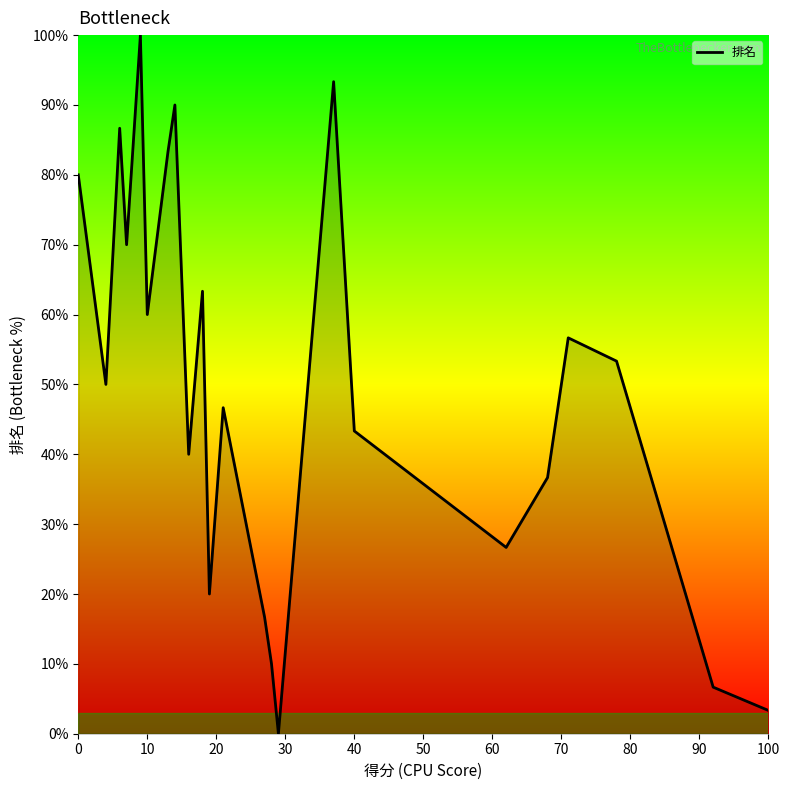

Does the chart have visible grid lines?

No